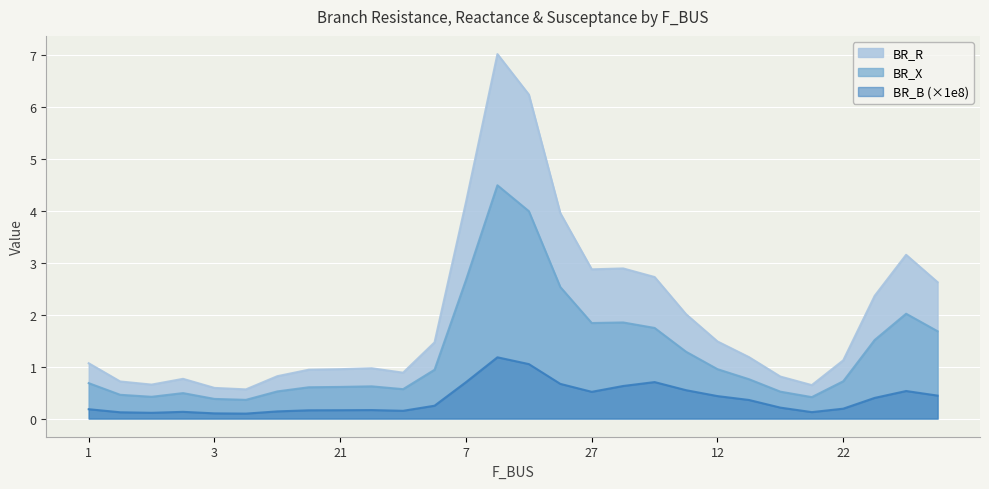

Rank the series by their average value, from highest to lowest.

BR_R, BR_X, BR_B (×1e8)